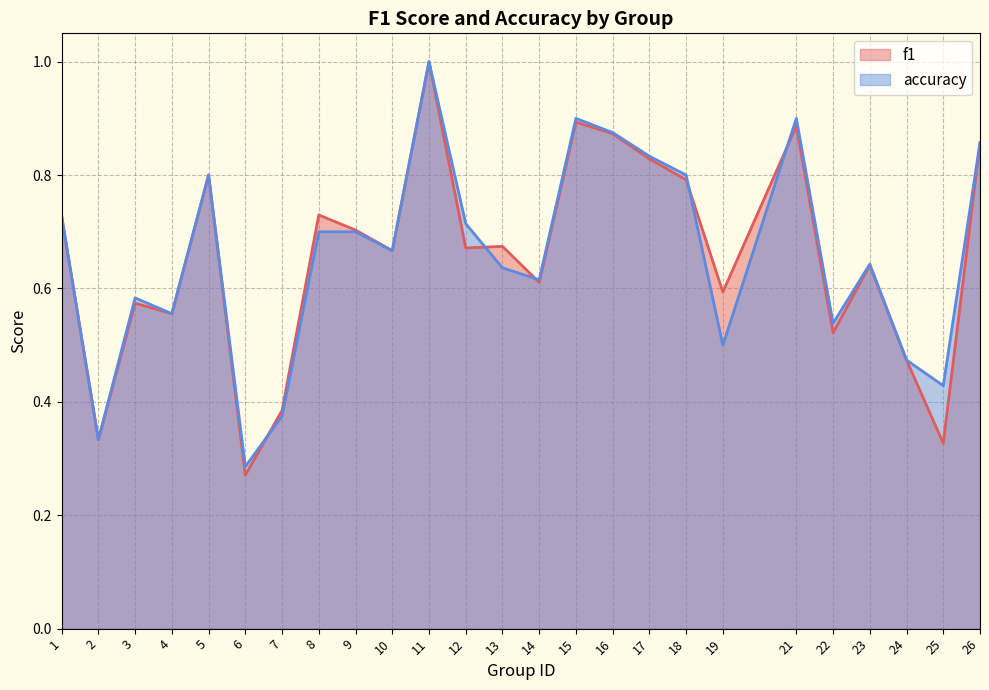

What is the value of the f1 point at the 17th from the left?

0.8